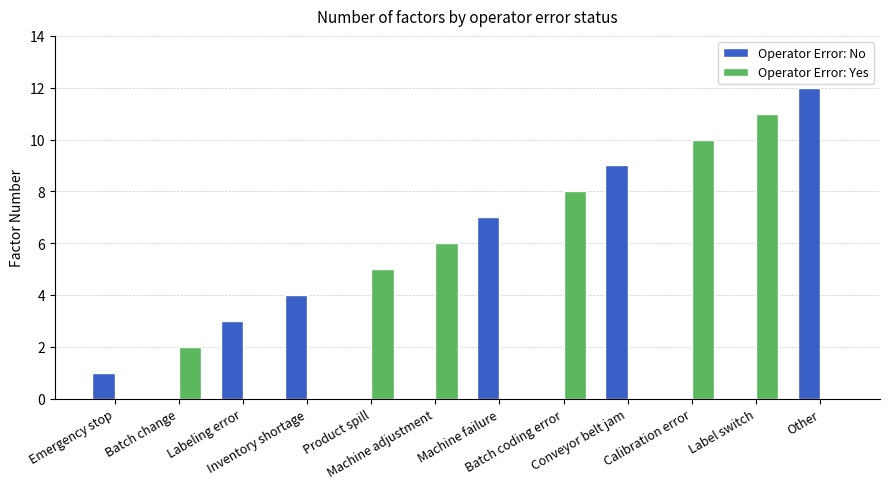

Which series has the widest spread of values?

Operator Error: No